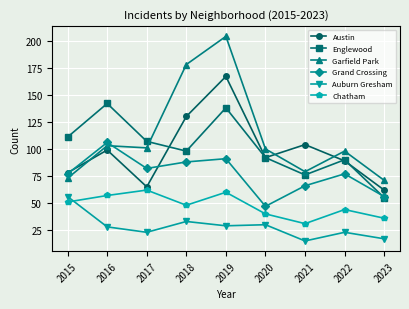

What is the difference between the highest and lowest values at 2018?

145